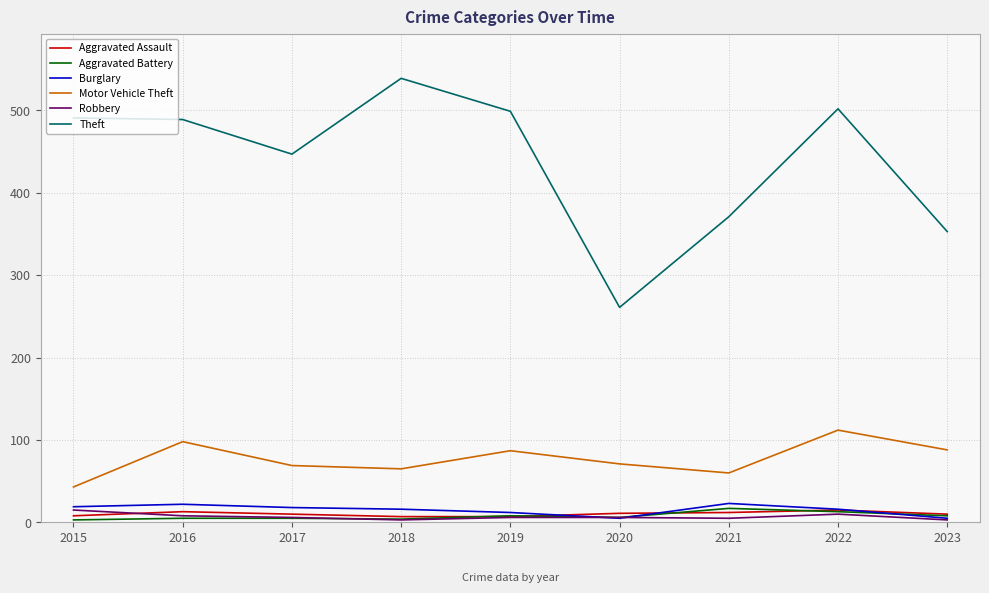

Where is Theft nearest to the value 400?

2021